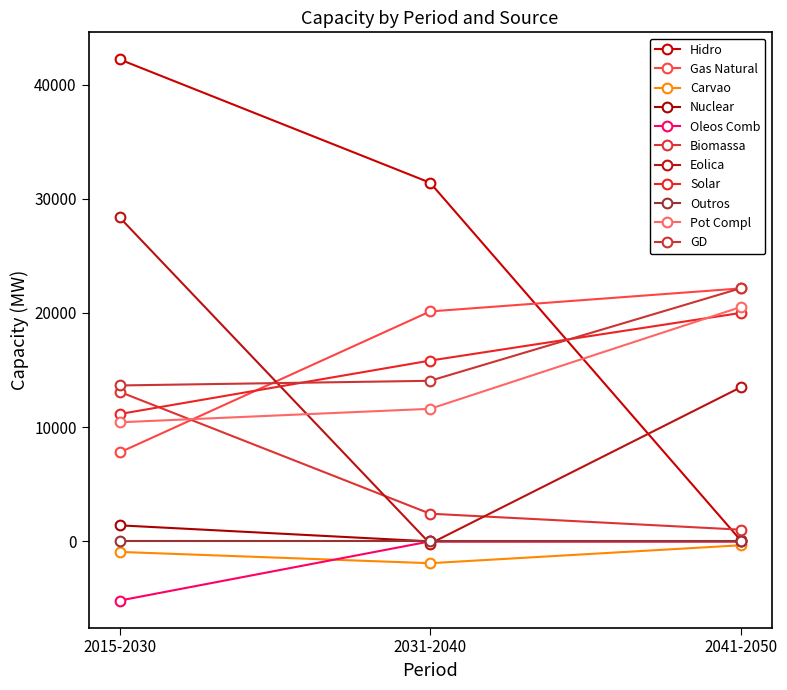

At how many categories does at least one series exceed 19733?

3